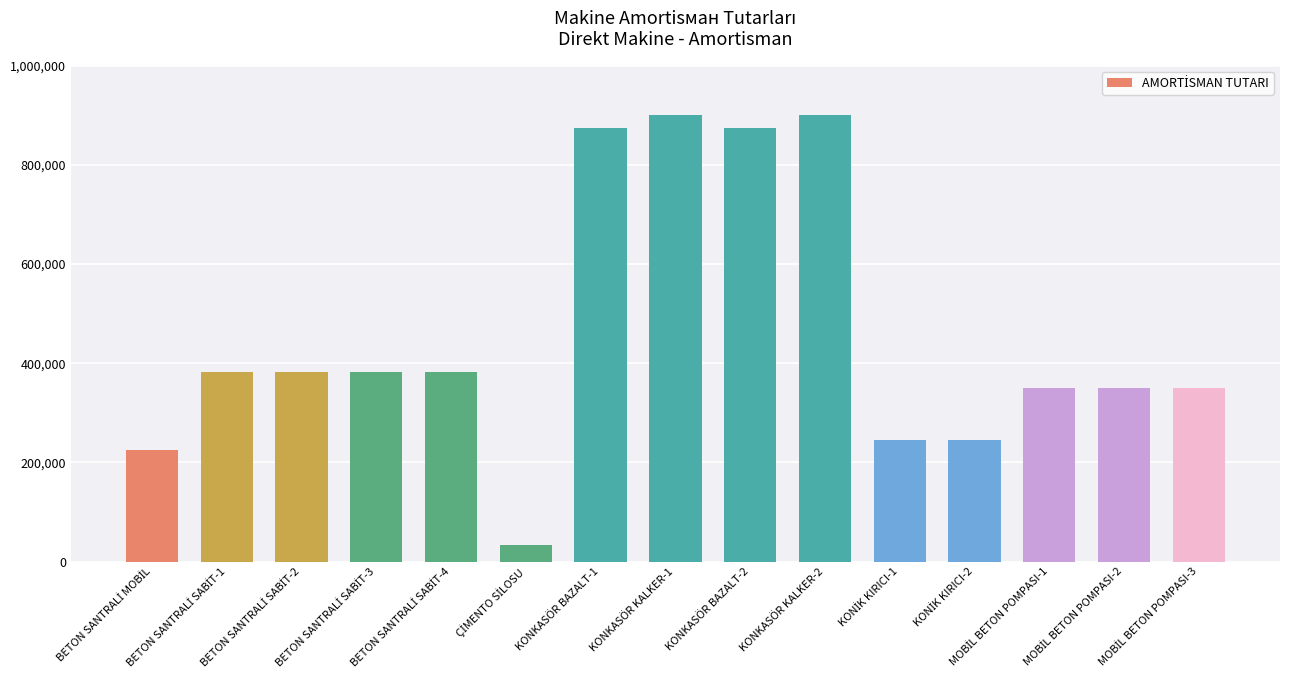

What is the minimum value shown in the chart?

32552